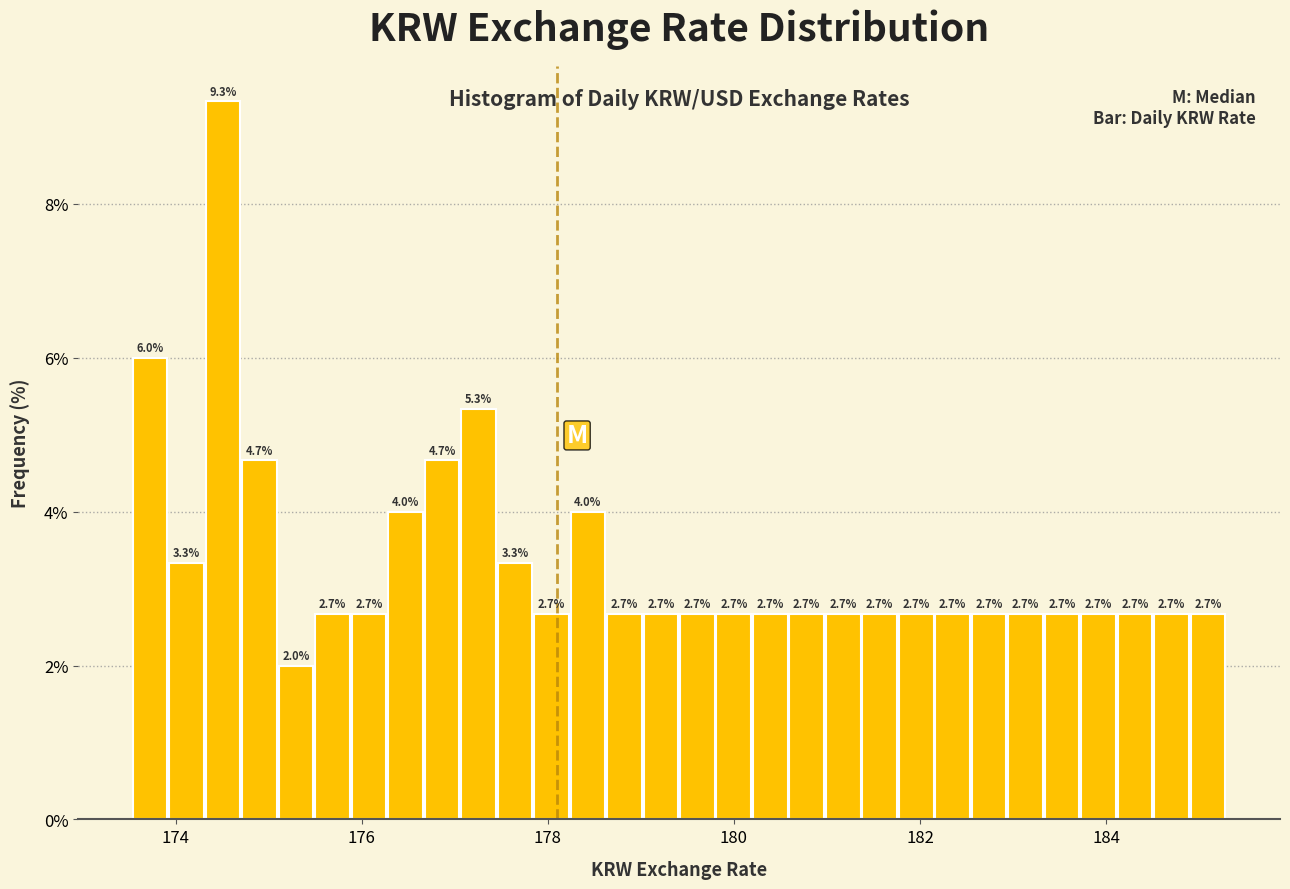

Read against the x-axis, roughly where is the centre of the tallest bar?

174.6